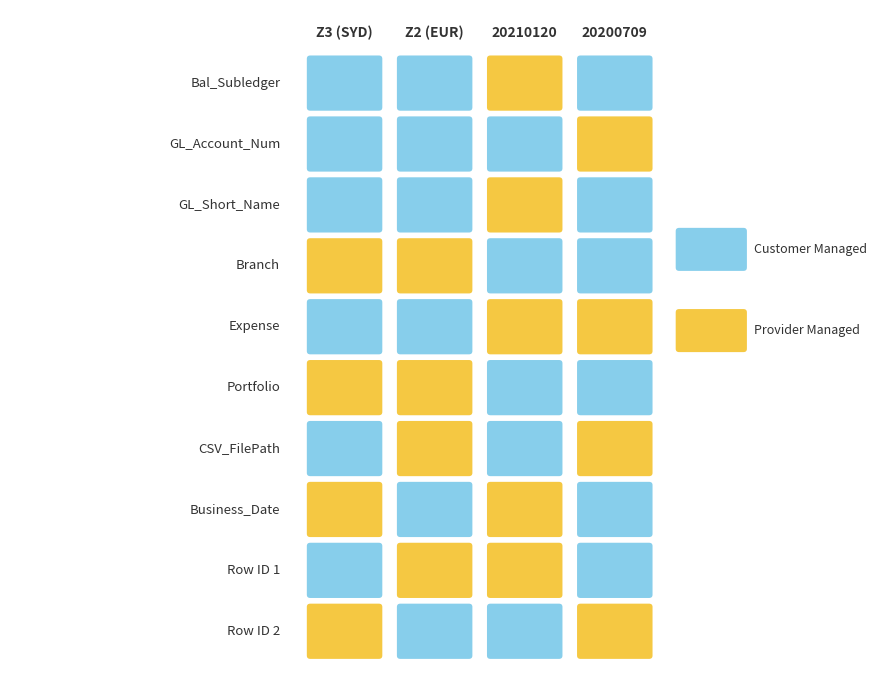

The value of DWELIQ_FuncVal01_Z2 at 4 is 2. True or false?

False